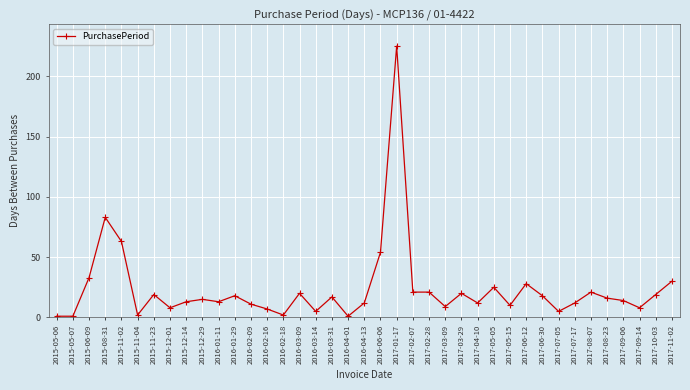

How many lines are shown in the chart?

1